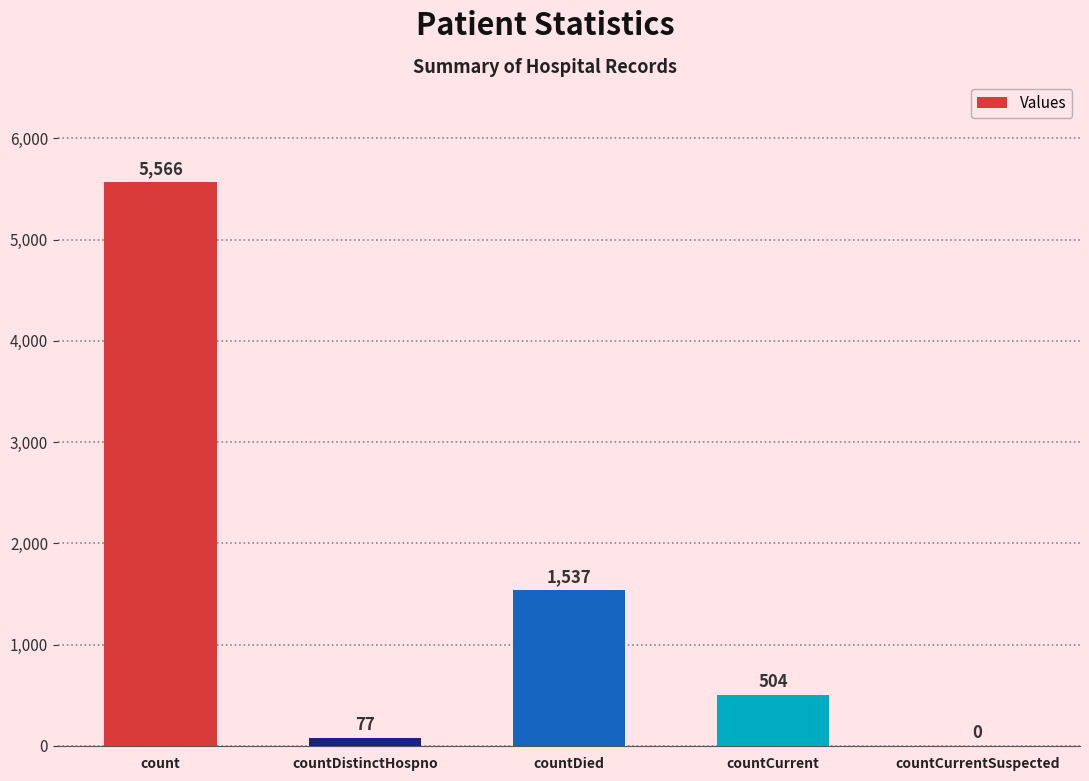

Which label corresponds to the largest value in the chart?

count